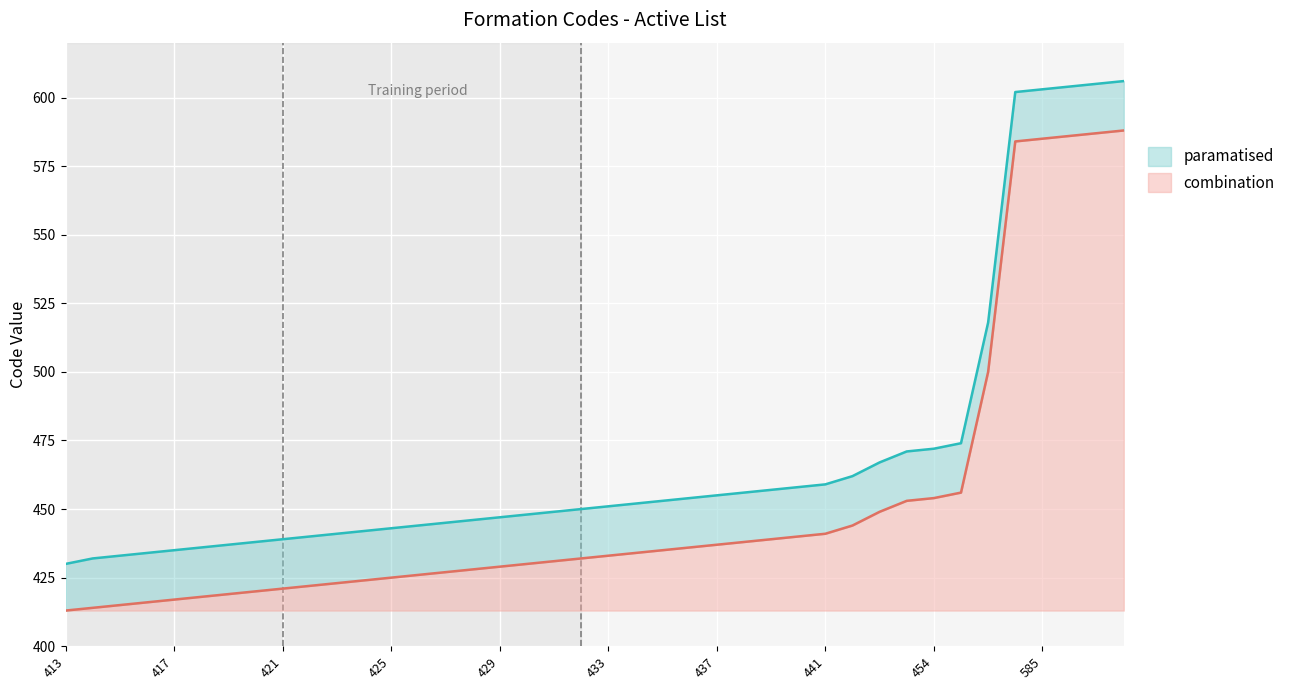

Does the chart display data point markers on the line(s)?

No